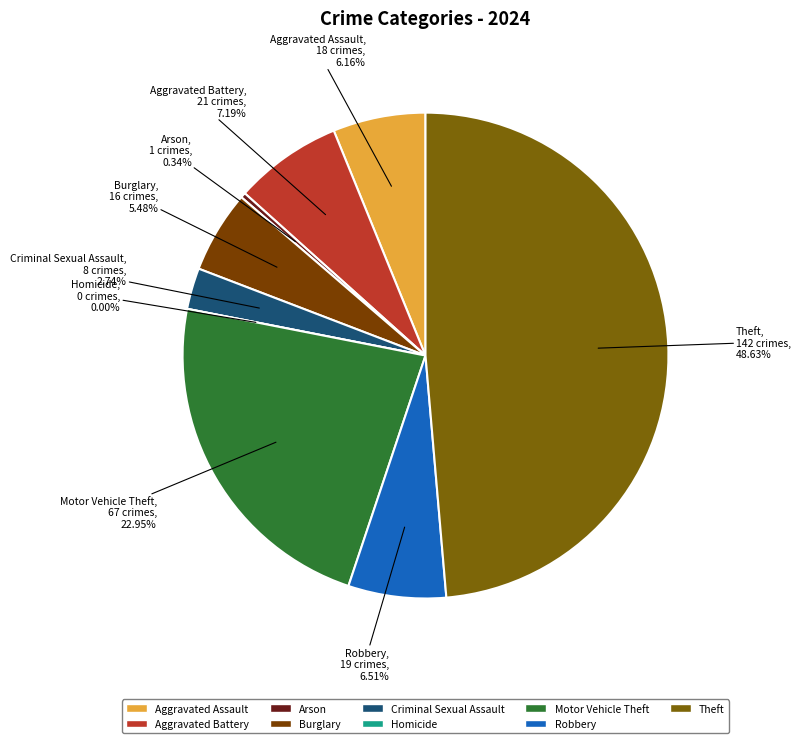

Do Aggravated Assault and Arson together represent more than half of the pie?

No